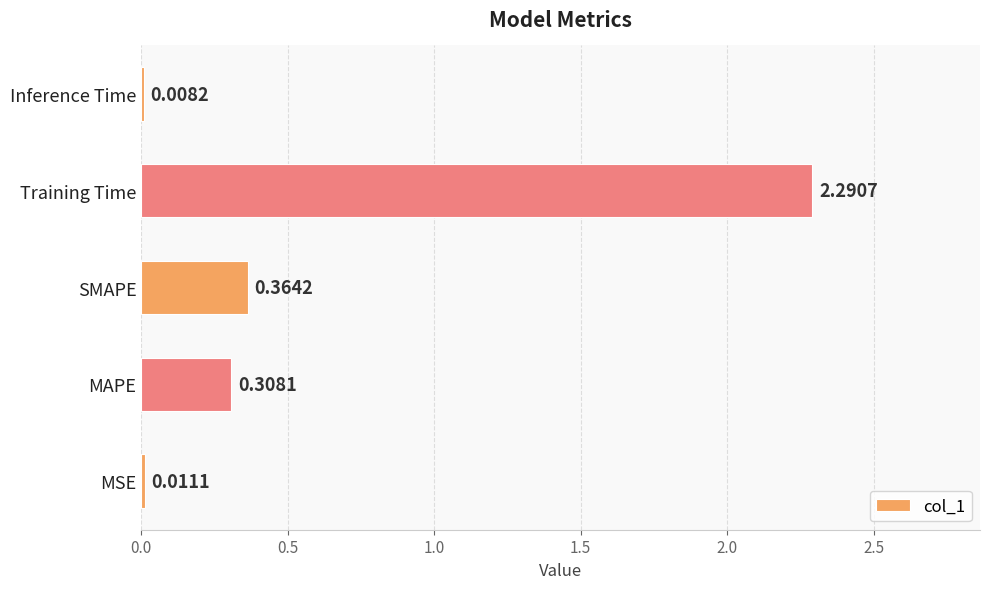

What is the sum of all values?

3.0